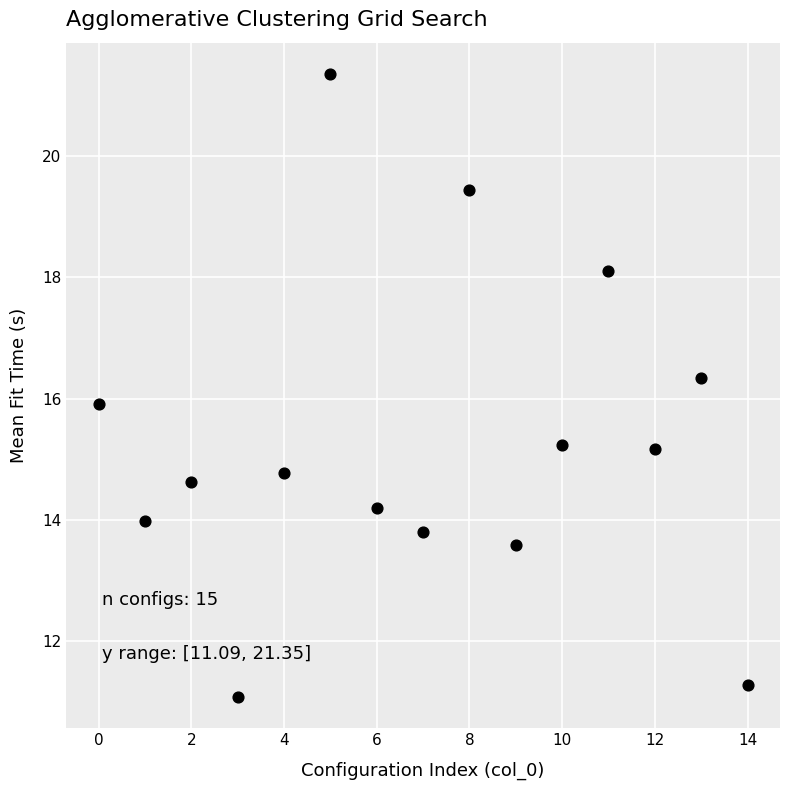

What is the range of Y values (max minus min)?

10.3